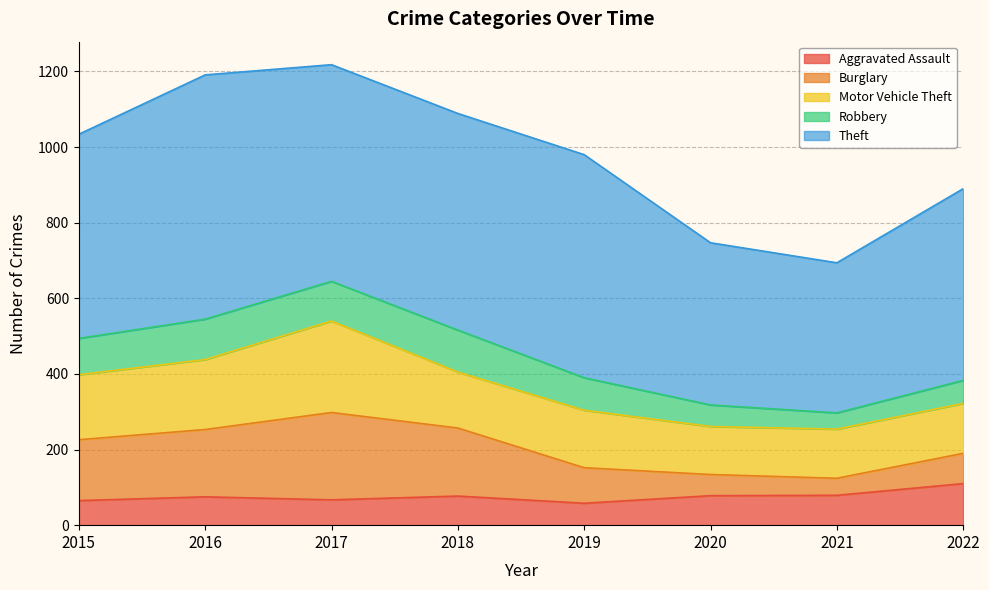

In Aggravated Assault, how many points are lower than both neighbors (excluding endpoints)?

2